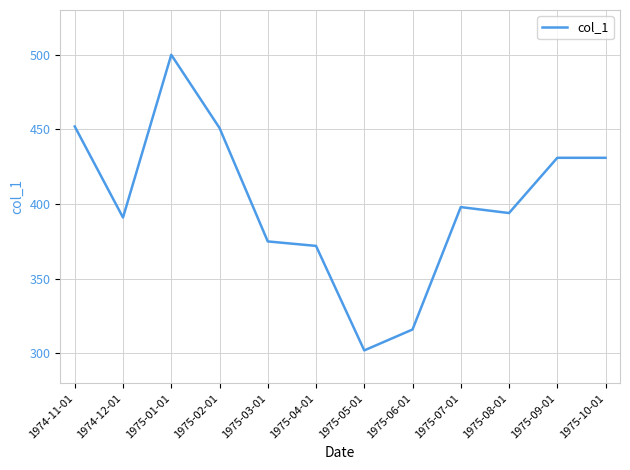

What is the minimum value shown in the chart?

302